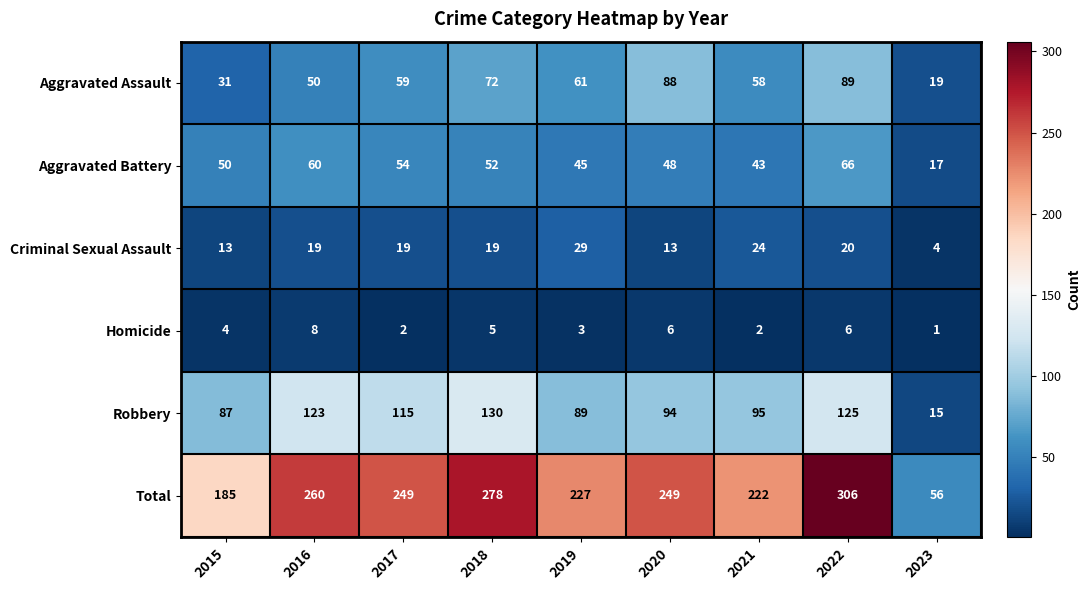

Which series has the widest spread of values?

Total